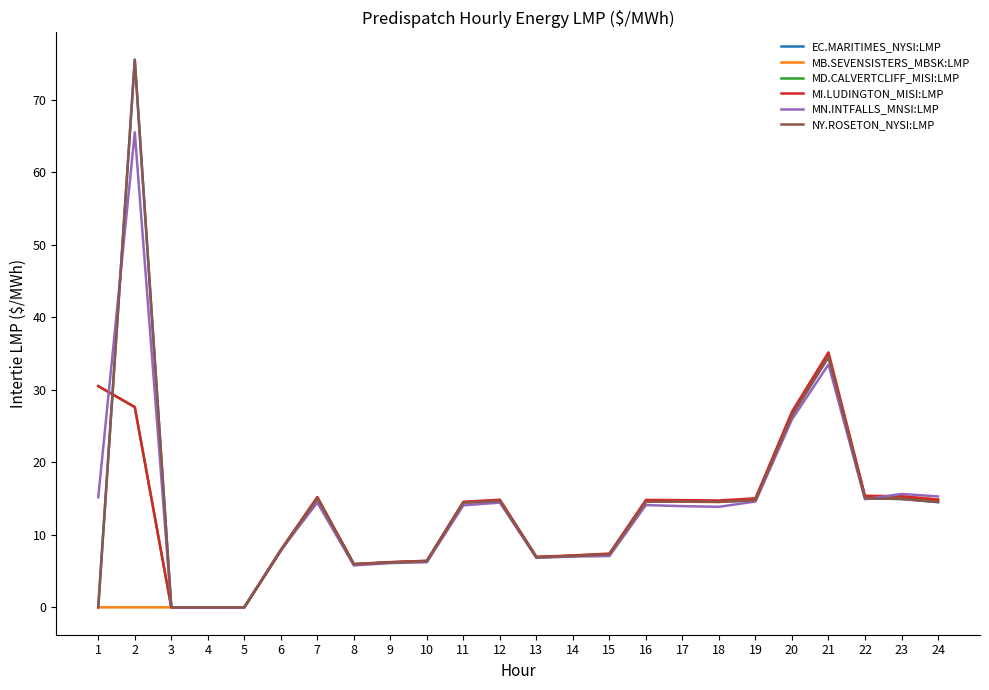

Reading right to left, list all the values displayed in this chart.

EC.MARITIMES_NYSI:LMP: 14.5	14.9	15.0	34.5	26.4	14.8	14.6	14.6	14.6	7.3	7.1	6.9	14.7	14.4	6.3	6.2	5.9	15.0	7.8	0.0	0.0	0.0	75.5	0.0
MB.SEVENSISTERS_MBSK:LMP: 14.9	15.3	15.2	34.7	26.7	14.9	14.5	14.6	14.6	7.3	7.1	6.9	14.7	14.4	6.4	6.2	5.9	15.0	7.9	0.0	0.0	0.0	0.0	0.0
MD.CALVERTCLIFF_MISI:LMP: 14.7	15.1	15.2	34.8	26.7	14.9	14.6	14.7	14.7	7.3	7.1	6.9	14.8	14.5	6.4	6.2	6.0	15.1	7.9	0.0	0.0	0.0	27.6	30.5
MI.LUDINGTON_MISI:LMP: 14.8	15.3	15.4	35.1	27.0	15.0	14.7	14.8	14.8	7.4	7.2	7.0	14.8	14.6	6.4	6.2	6.0	15.2	7.9	0.0	0.0	0.0	27.6	30.5
MN.INTFALLS_MNSI:LMP: 15.3	15.6	14.9	33.5	25.9	14.6	13.9	13.9	14.1	7.1	7.0	6.8	14.4	14.1	6.2	6.1	5.8	14.4	7.9	0.0	0.0	0.0	65.5	15.2
NY.ROSETON_NYSI:LMP: 14.5	14.9	15.0	34.5	26.4	14.8	14.6	14.6	14.6	7.3	7.1	6.9	14.7	14.4	6.3	6.2	5.9	15.0	7.8	0.0	0.0	0.0	75.5	0.0